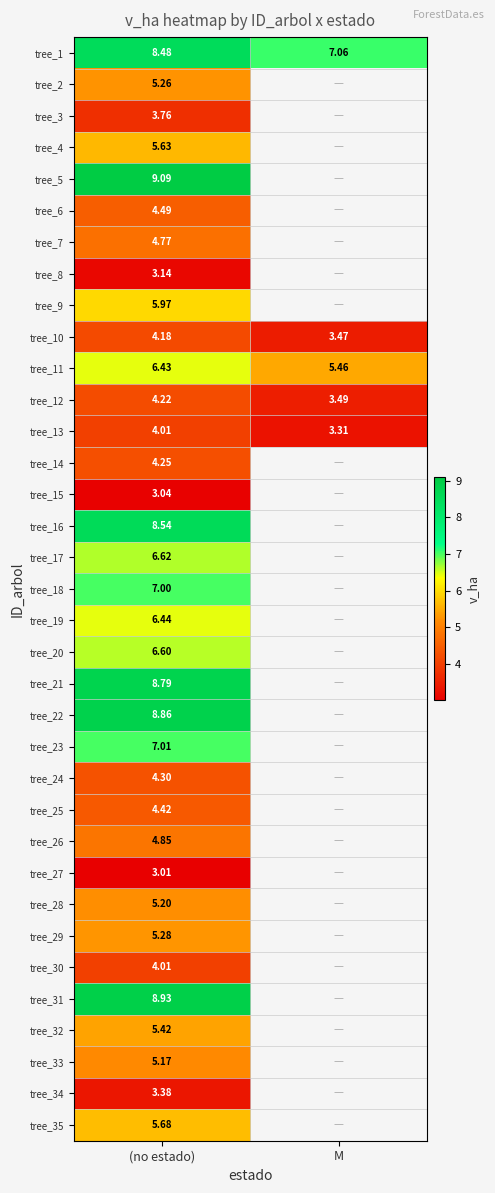

The value of tree_27 at (no estado) is 1.3. True or false?

False